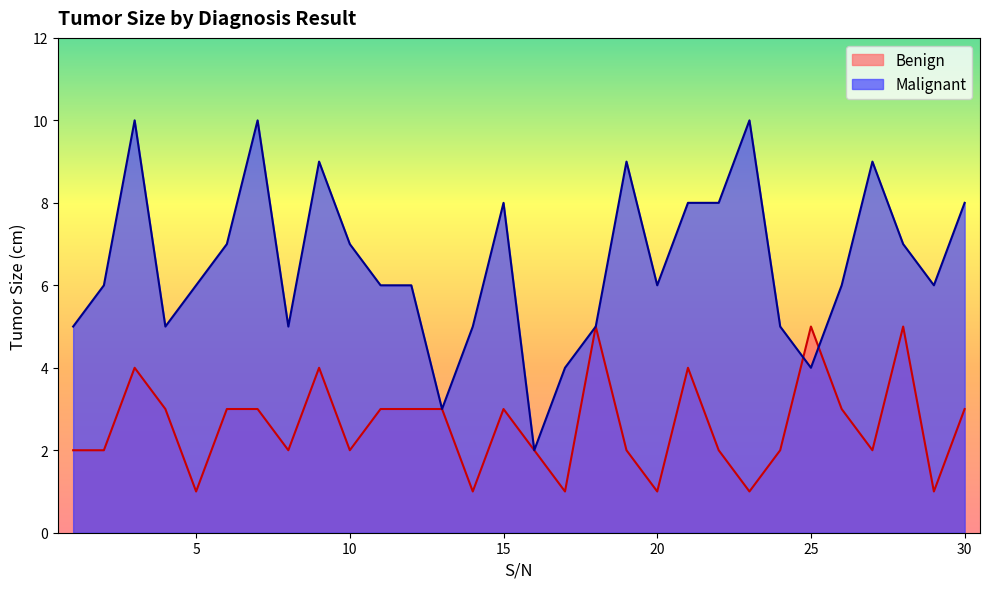

Which series changed the most between 4 and 7?

Malignant